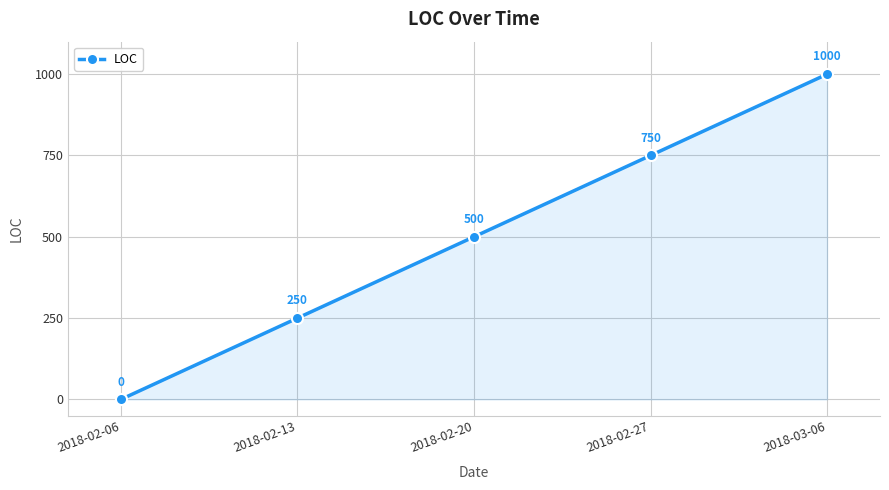

Rank the categories by value from highest to lowest.

2018-03-06, 2018-02-27, 2018-02-20, 2018-02-13, 2018-02-06